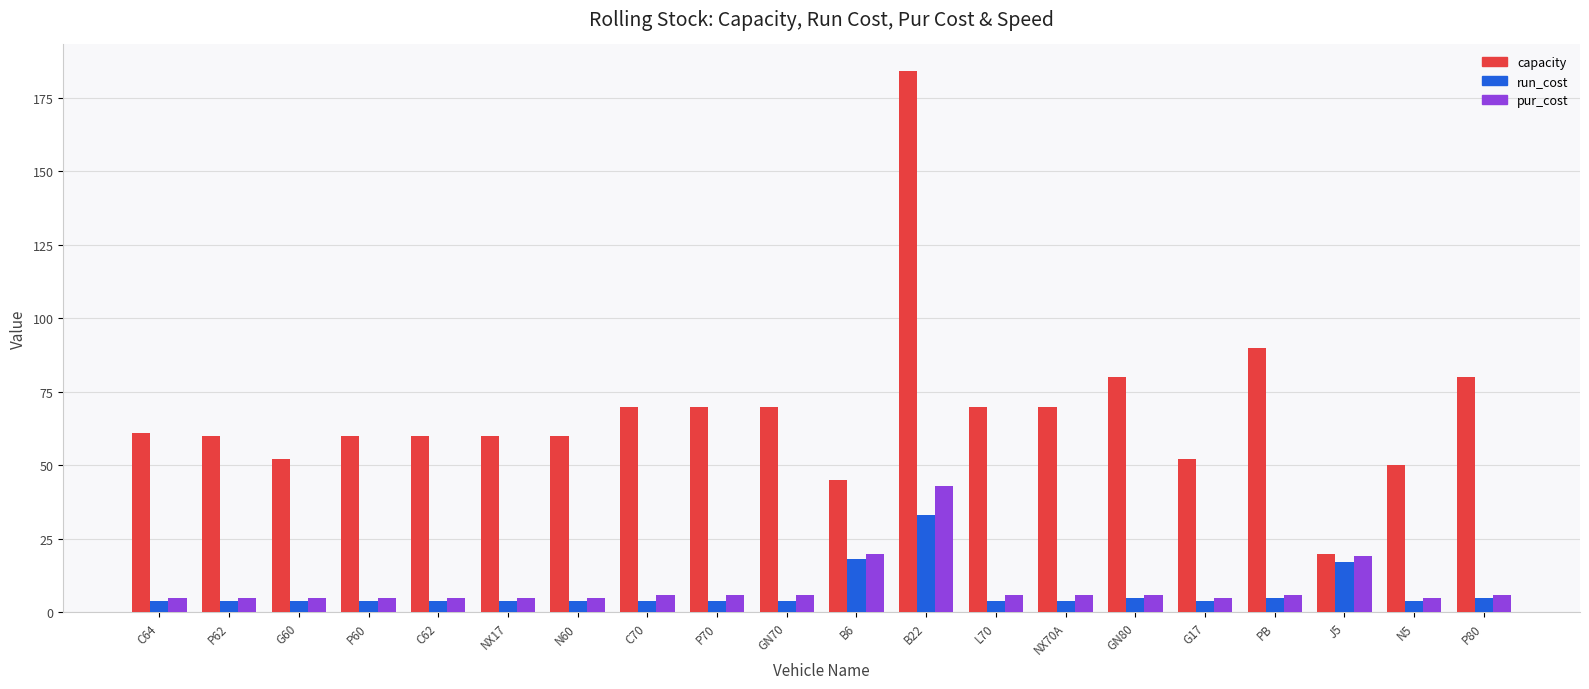

Are the bars grouped side by side (vs. stacked)?

Yes